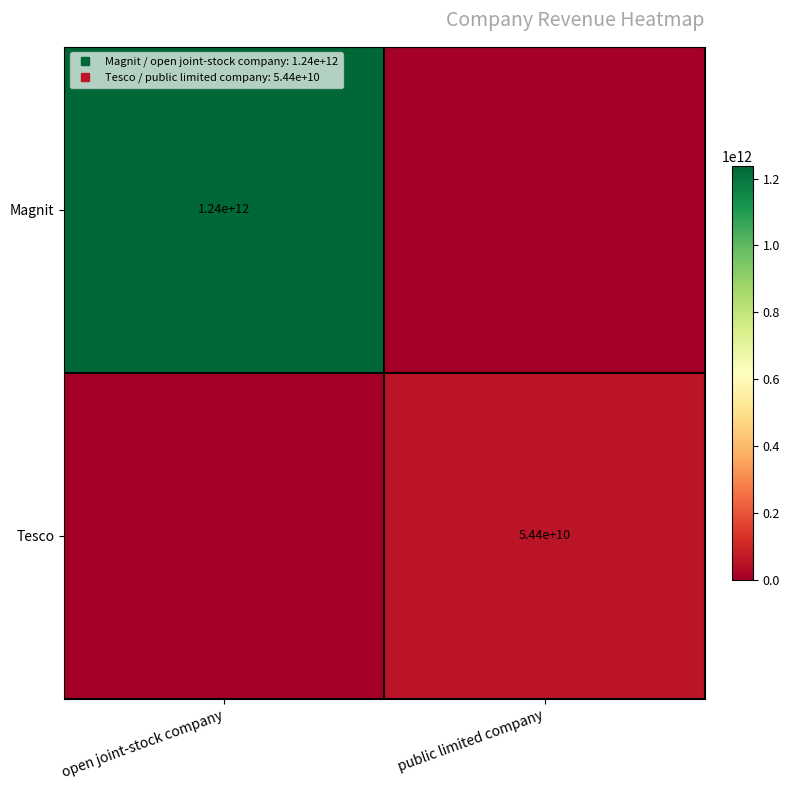

Rank the series by their average value, from highest to lowest.

Magnit, Tesco